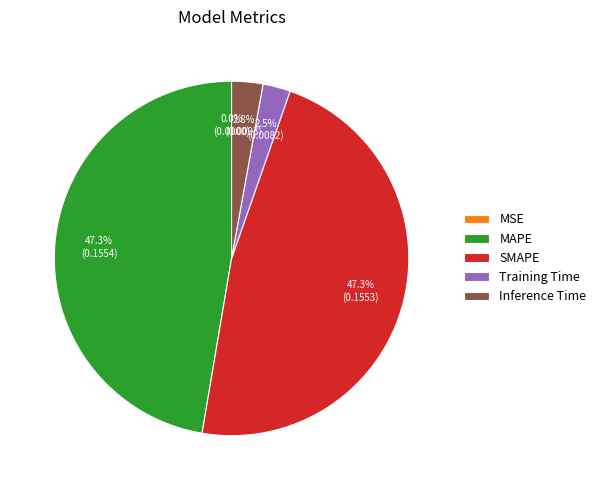

To the nearest percent, what is the difference between the largest and smallest slice percentages?

47%